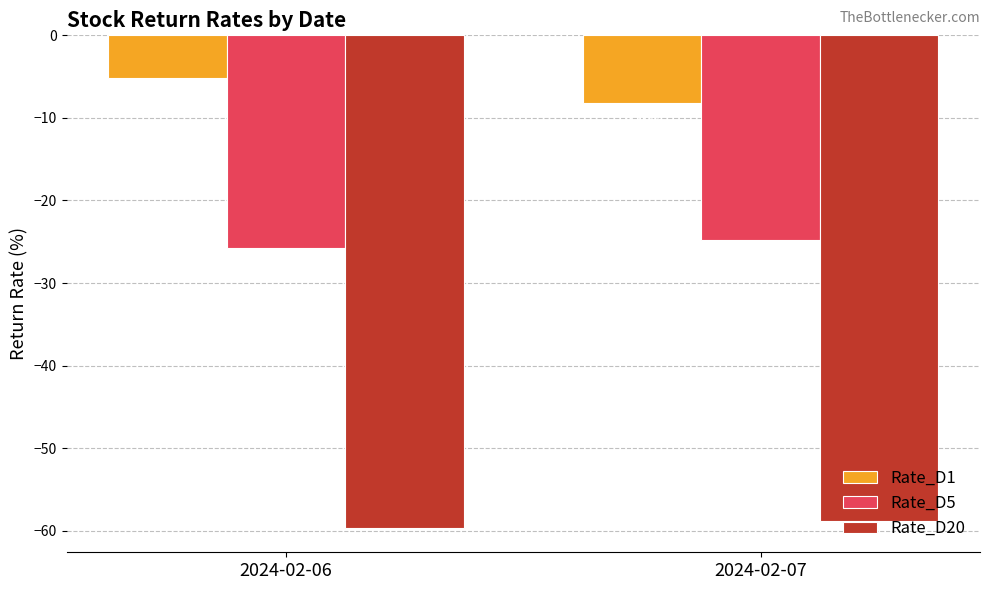

True or false: Rate_D1 has a value of -8.2 at 2024-02-07.

True